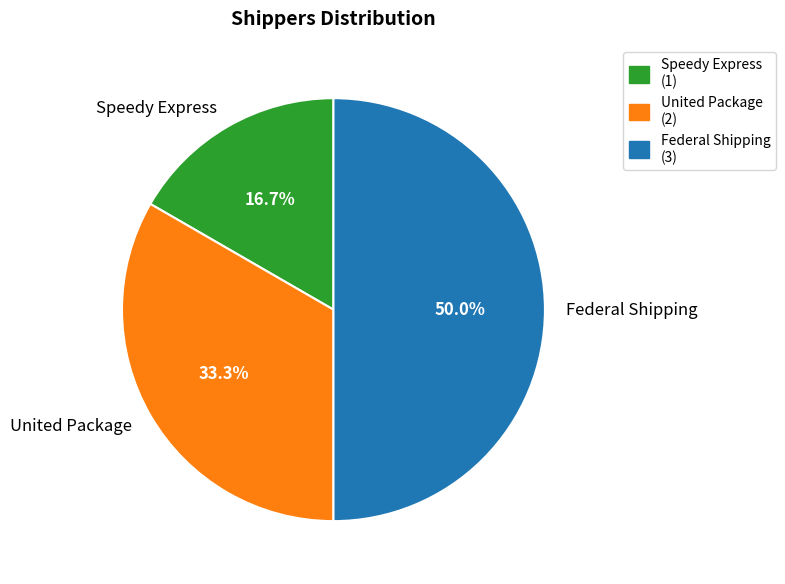

True or false: Federal Shipping accounts for 50% of the total.

True